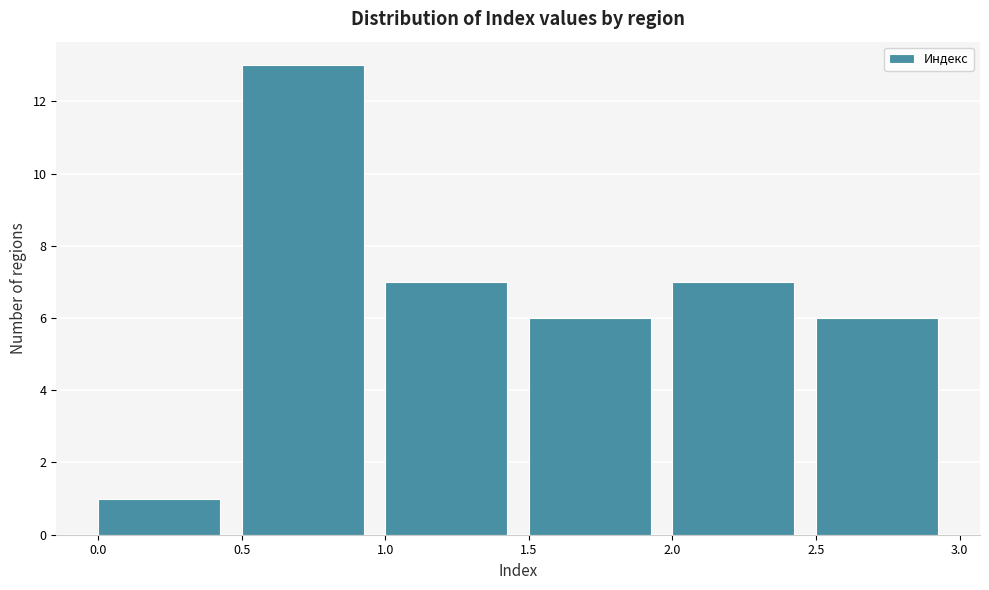

What is the height of the bar covering 0.0 to 0.5 on the x-axis? The values are not printed on the chart, so give them approximately, as read against the axis.

1